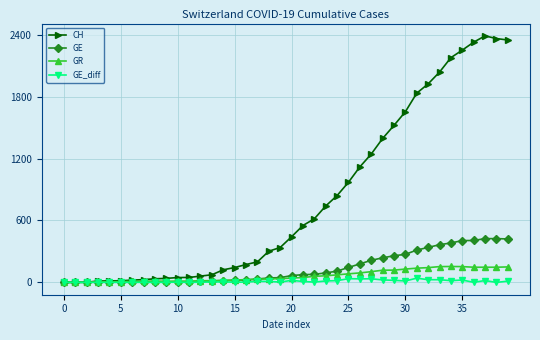

How many values in the CH series are below 442?

20